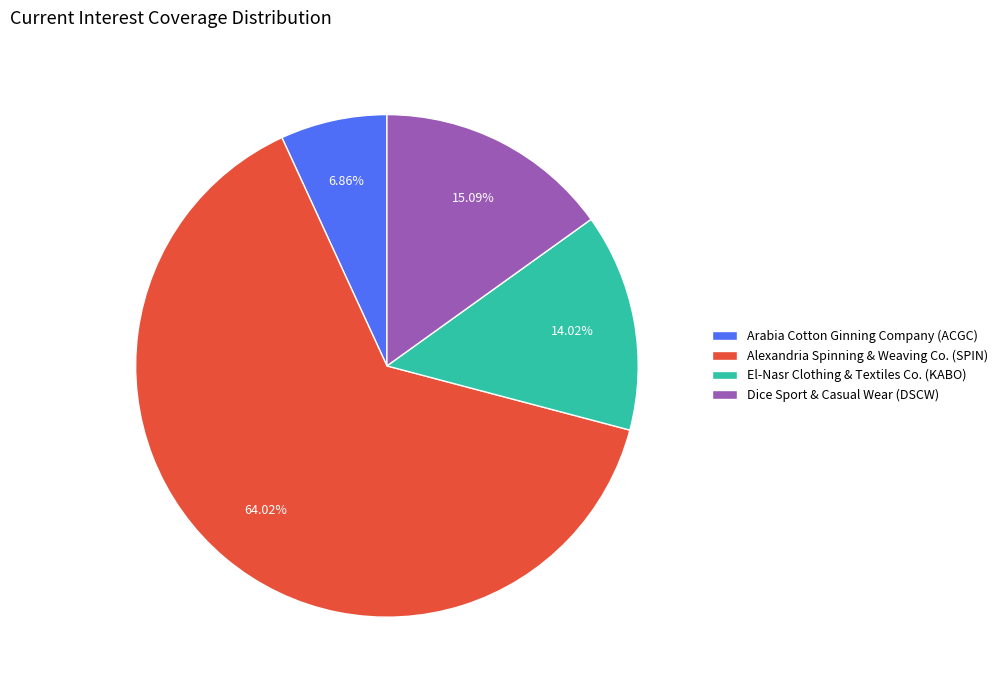

What is the ratio of the value at Alexandria Spinning & Weaving Co. (SPIN) to the value at Arabia Cotton Ginning Company (ACGC)?

9.3